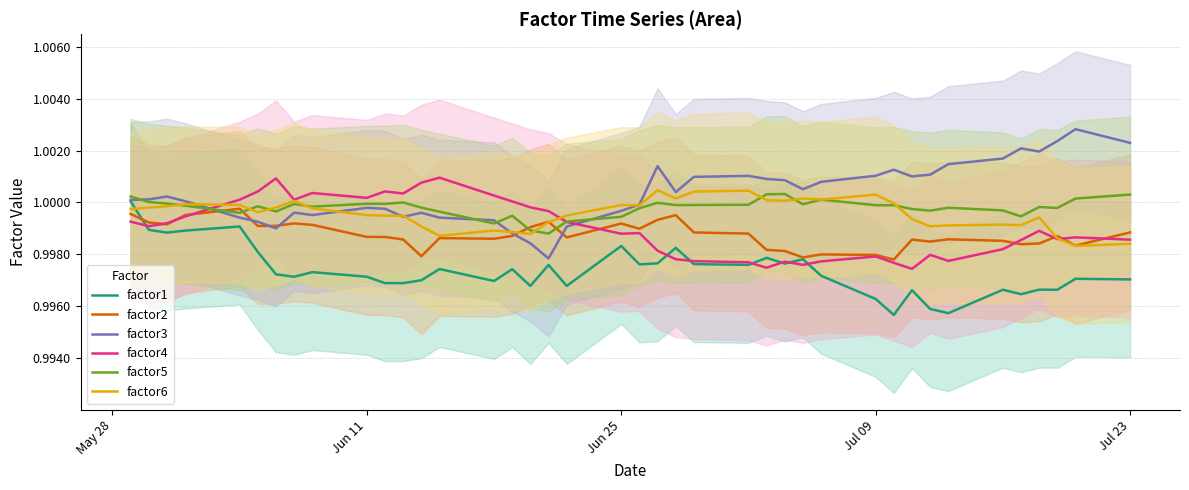

True or false: factor4 has more than 0 interior local peaks.

True